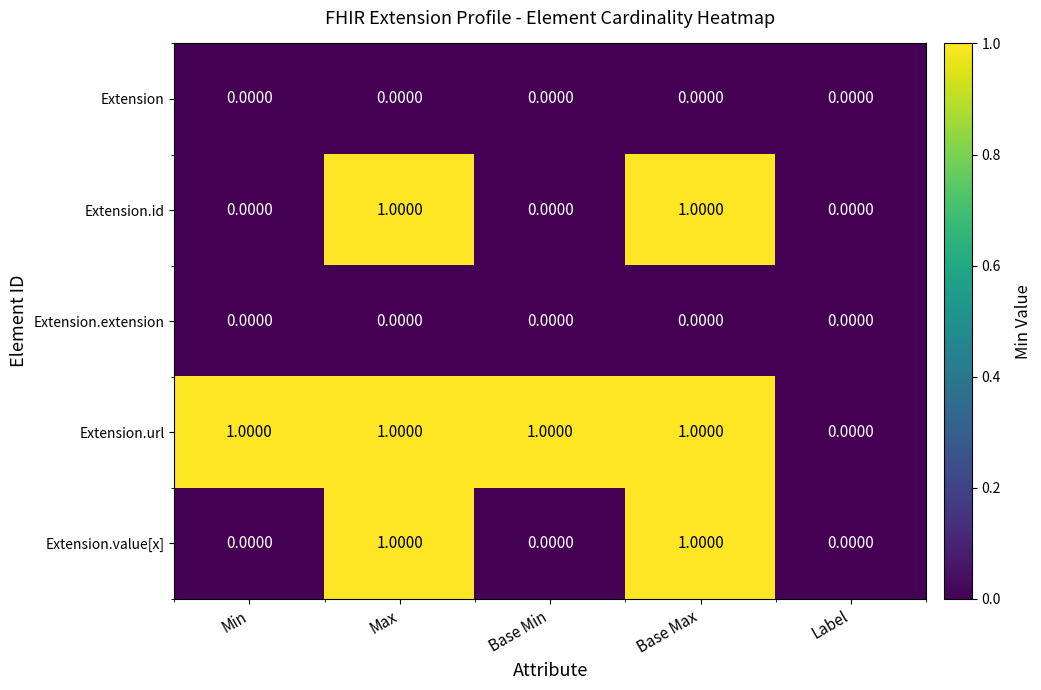

Count the number of categories in the chart.

5